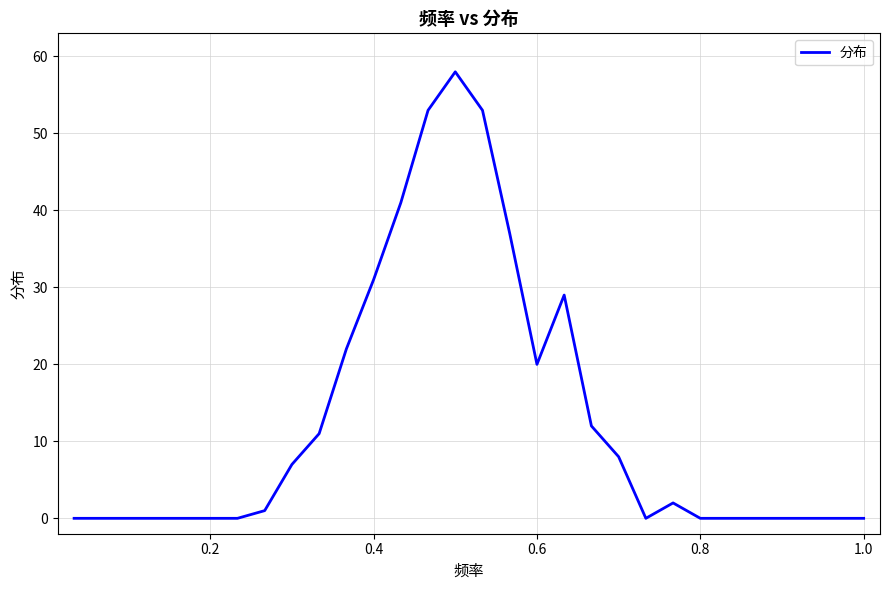

Reading left to right, transcribe all the data shown in this chart.

0	0	0	0	0	0	0	1	7	11	22	31	41	53	58	53	37	20	29	12	8	0	2	0	0	0	0	0	0	0